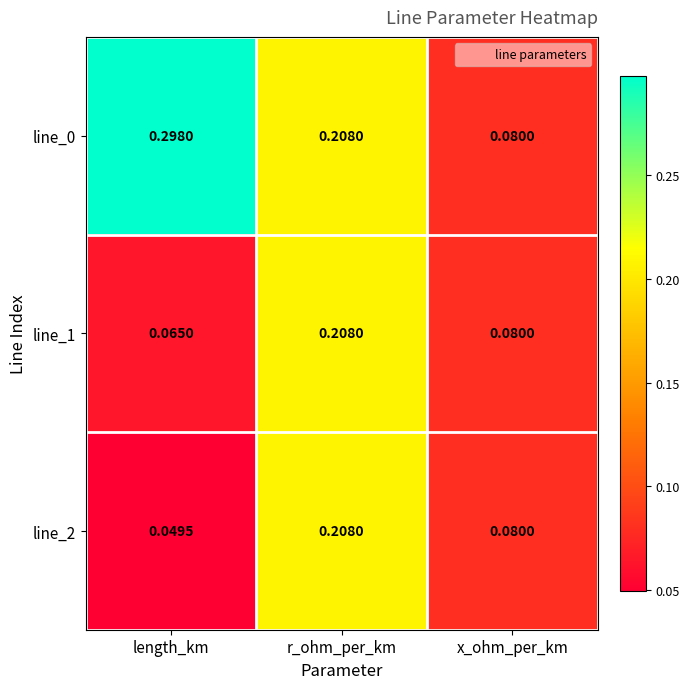

Is the value of line_2 at x_ohm_per_km greater than the value of line_0 at length_km?

No